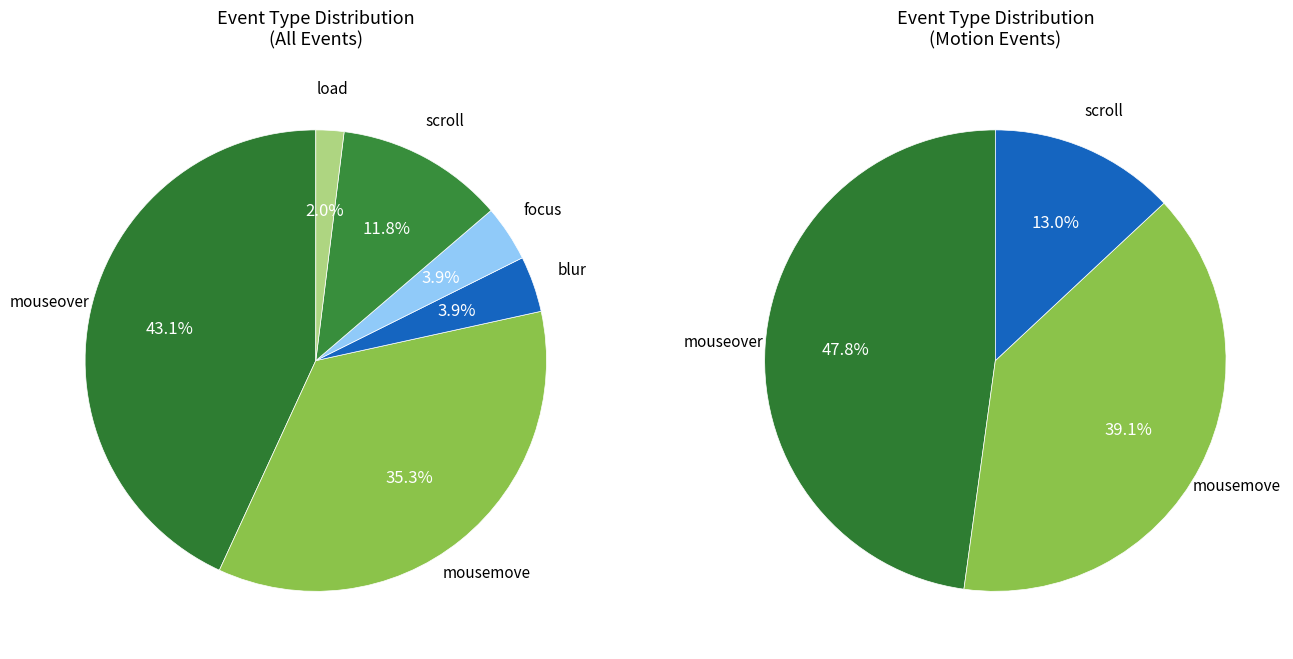

Approximately how many times larger is the value at scroll compared to mousemove?

0.3